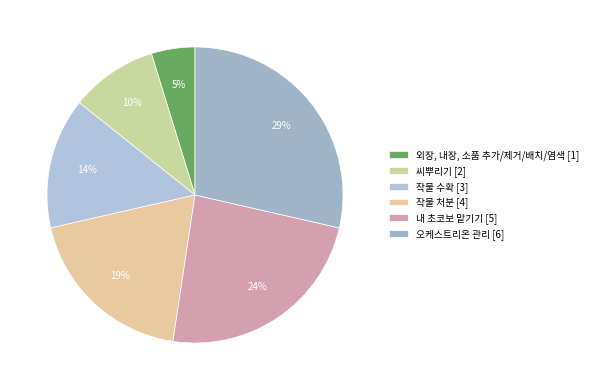

Which category has the biggest portion of the pie?

오케스트리온 관리